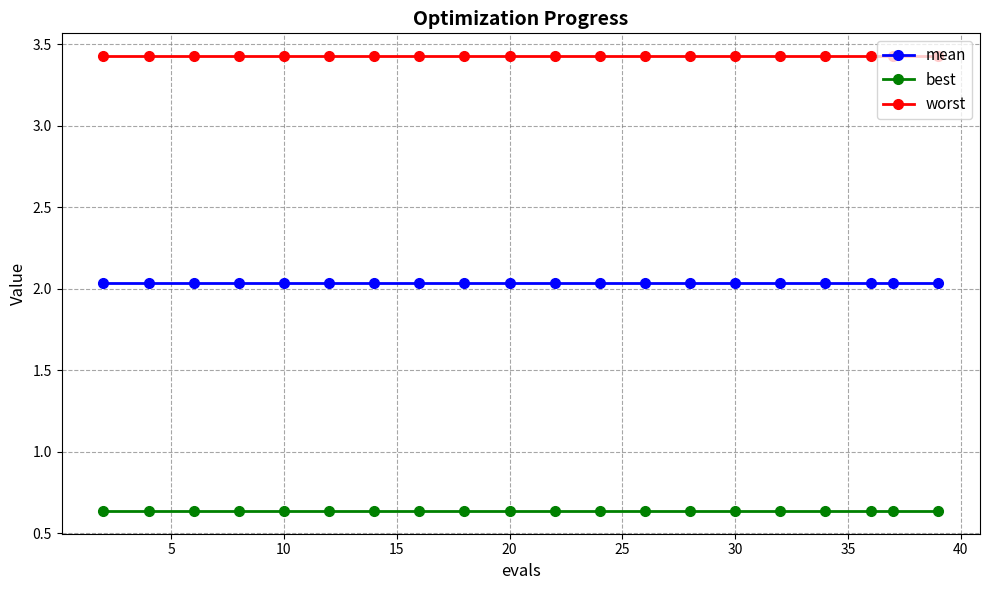

True or false: worst and mean cross at least once.

False